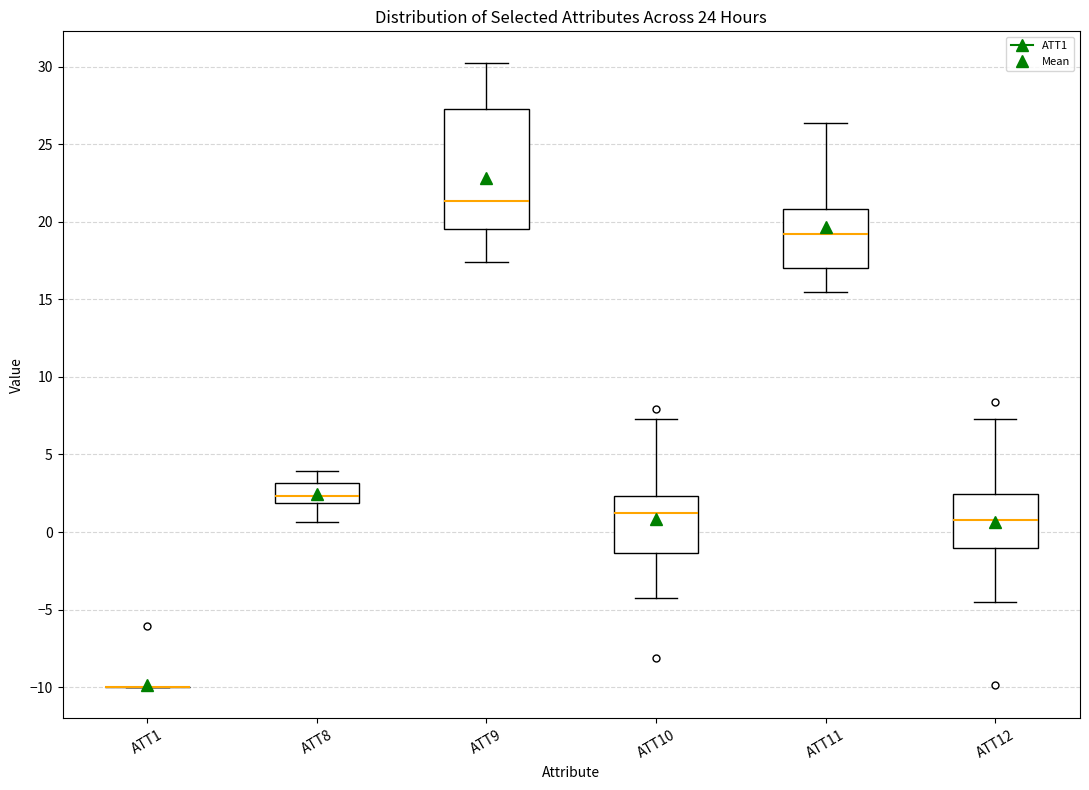

Reading left to right, read every box against the y-axis: the position of its median line, the range the box covers, and the ends of its whiskers. The values are not printed on the chart, so give them approximately, as read against the axis.

ATT1: box collapsed to a line at -10.0, whiskers -10.0 to -10.0
ATT8: median 2.5, box 2.0 to 3.0, whiskers 0.5 to 4.0
ATT9: median 21.5, box 19.5 to 27.5, whiskers 17.5 to 30.5
ATT10: median 1.0, box -1.5 to 2.5, whiskers -4.5 to 7.5
ATT11: median 19.0, box 17.0 to 21.0, whiskers 15.5 to 26.5
ATT12: median 1.0, box -1.0 to 2.5, whiskers -4.5 to 7.5